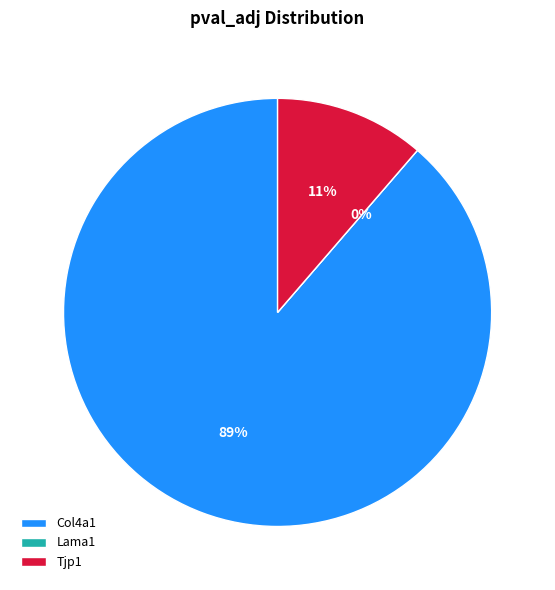

Is the sum of Lama1 and Col4a1 greater than half?

Yes